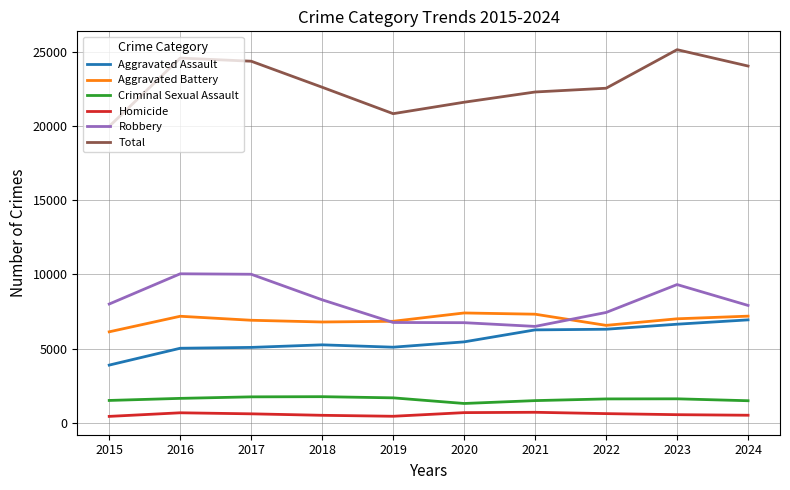

True or false: Total has more than 0 points higher than both neighbors.

True